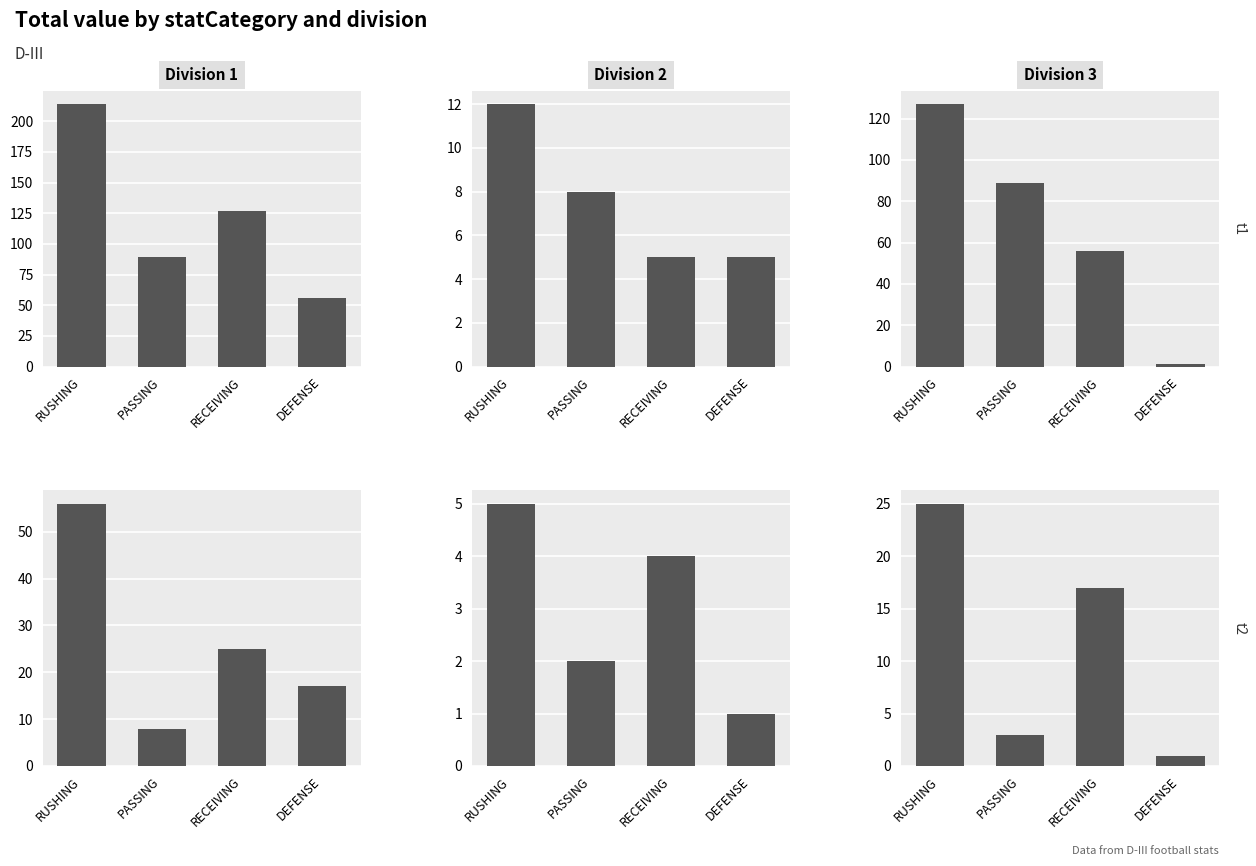

What is the change in value from RUSHING to PASSING?

-22